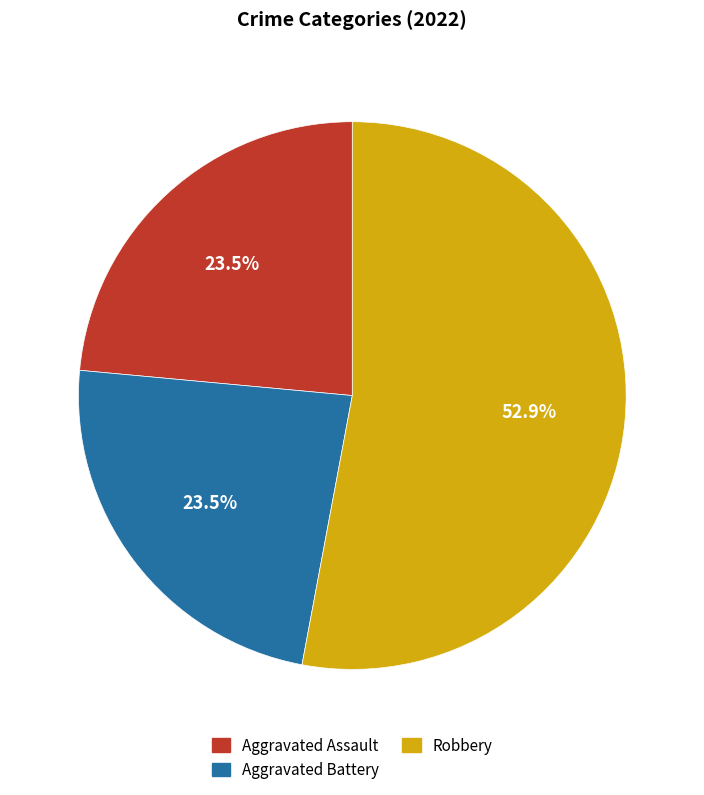

What percentage is NOT represented by Aggravated Battery?

76.5%